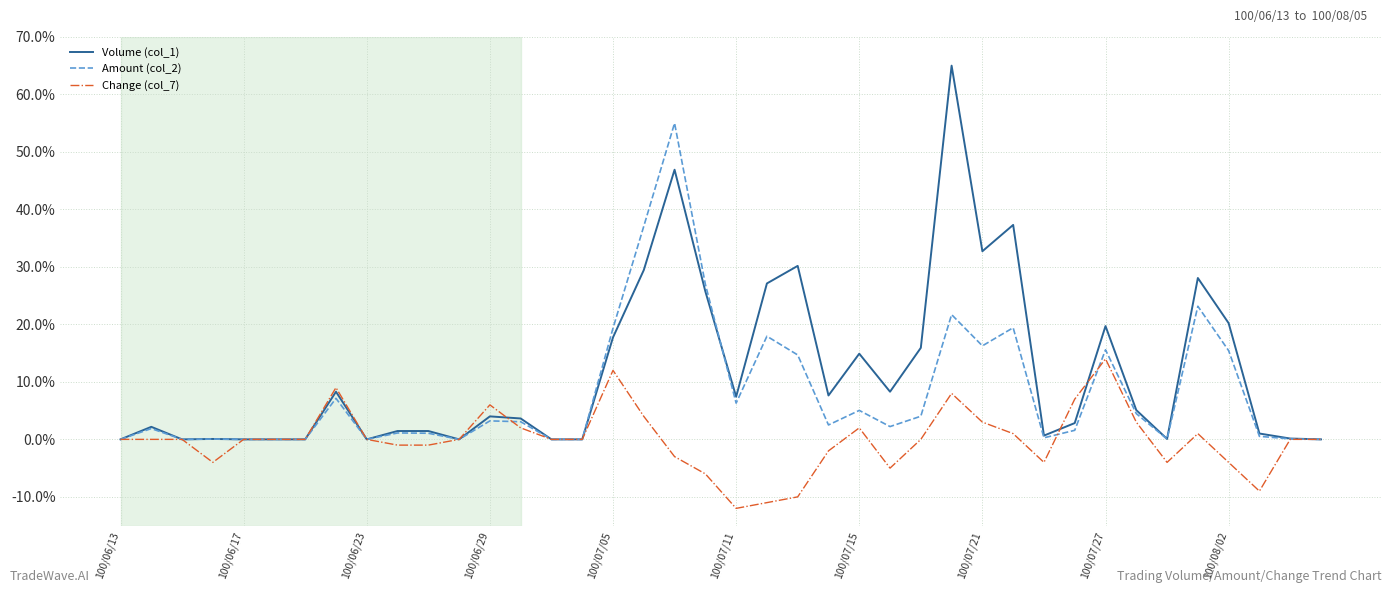

Which series has the largest total across all categories?

Volume (col_1)